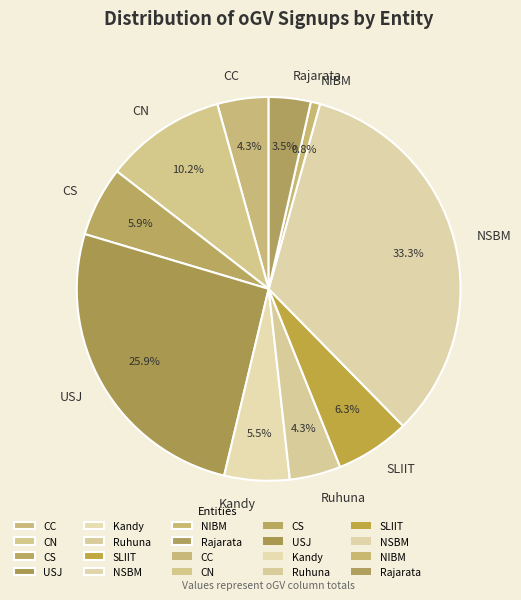

To the nearest percent, what is the average slice percentage?

10%